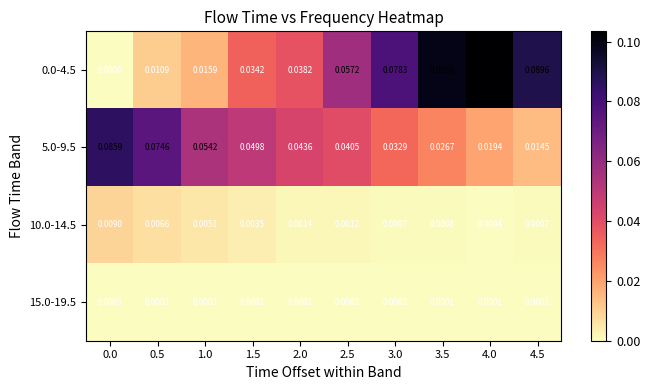

At how many categories does at least one series exceed 0?

10